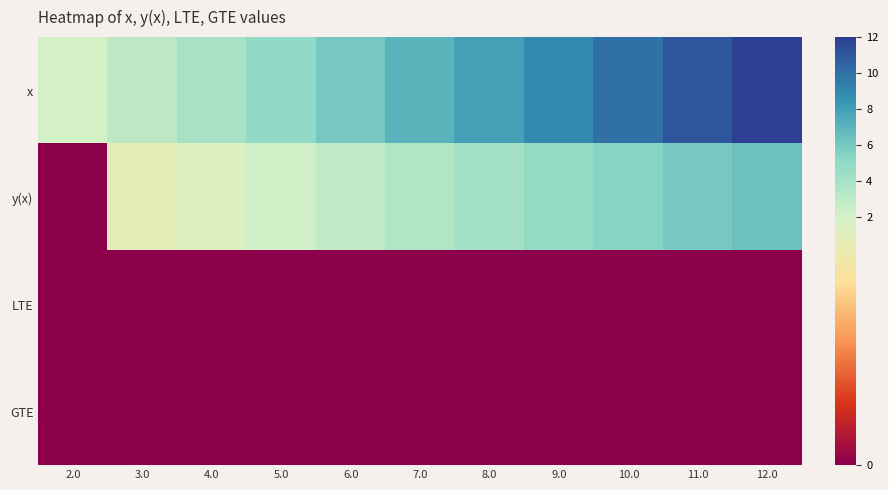

At 8.0, list the series in order from smallest to largest.

LTE, GTE, y(x), x